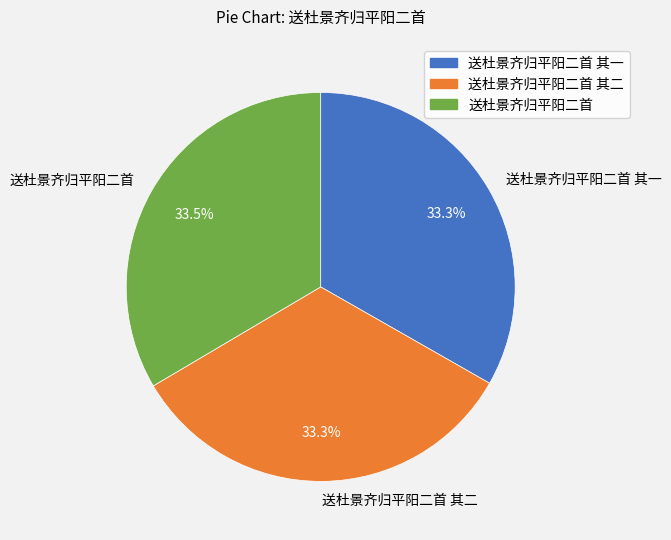

What is the ratio of the value at 送杜景齐归平阳二首 其一 to the value at 送杜景齐归平阳二首?

1.0